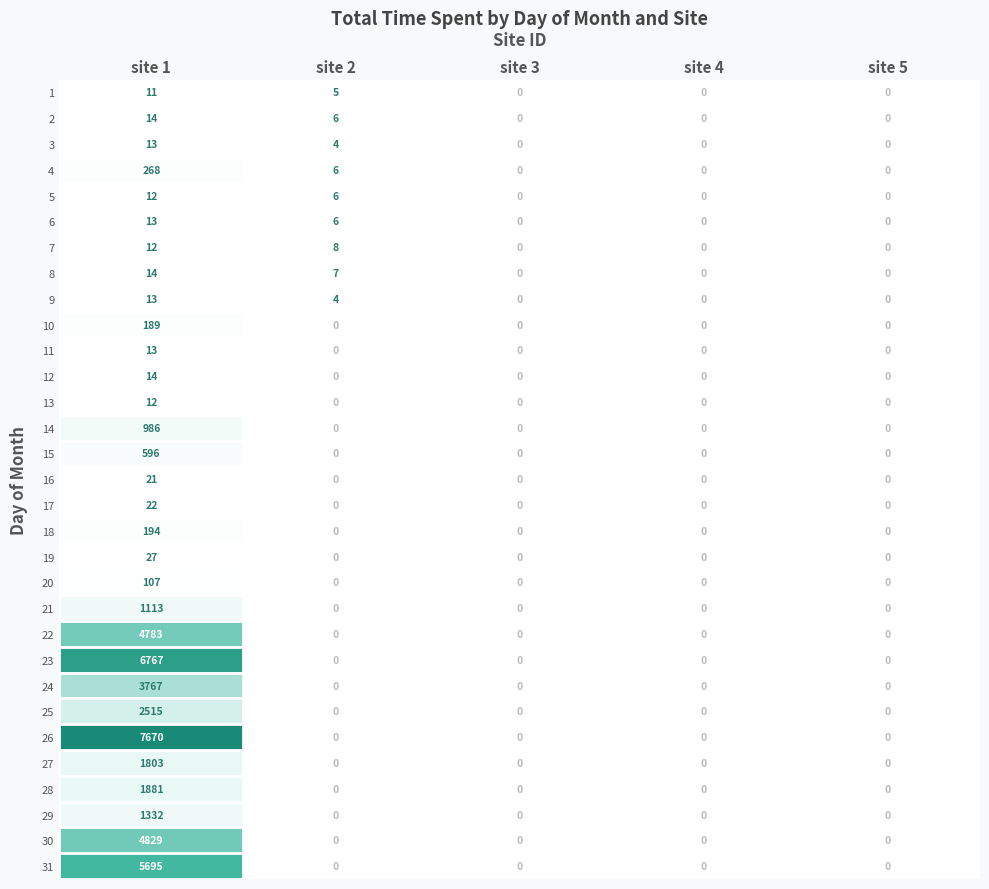

True or false: 19 has a value of 10 at site 1.

False